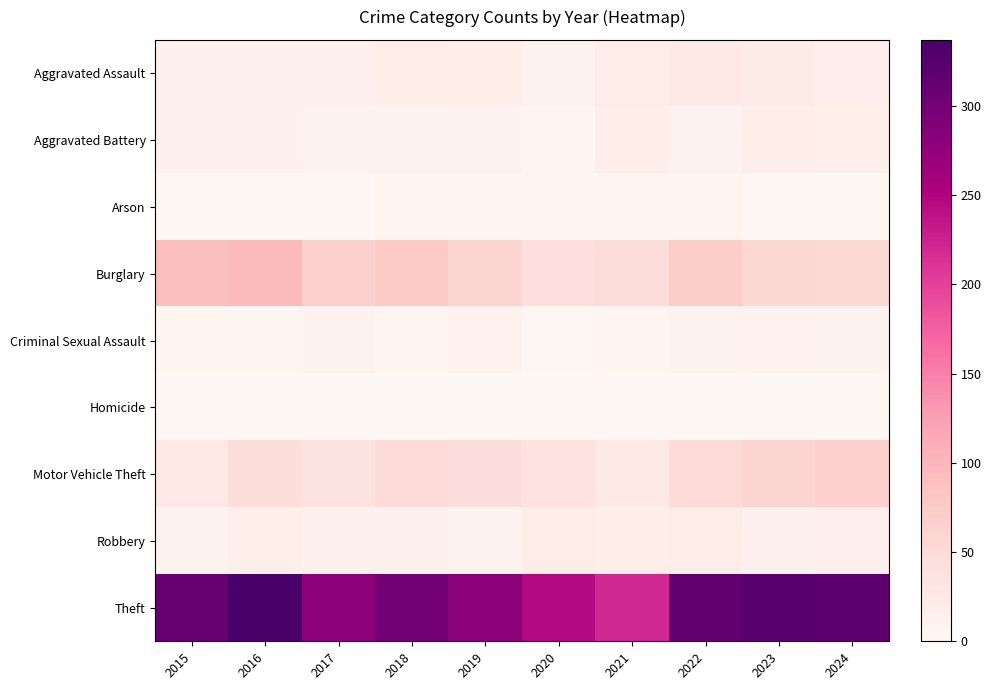

Which label corresponds to the largest value in the chart?

2016